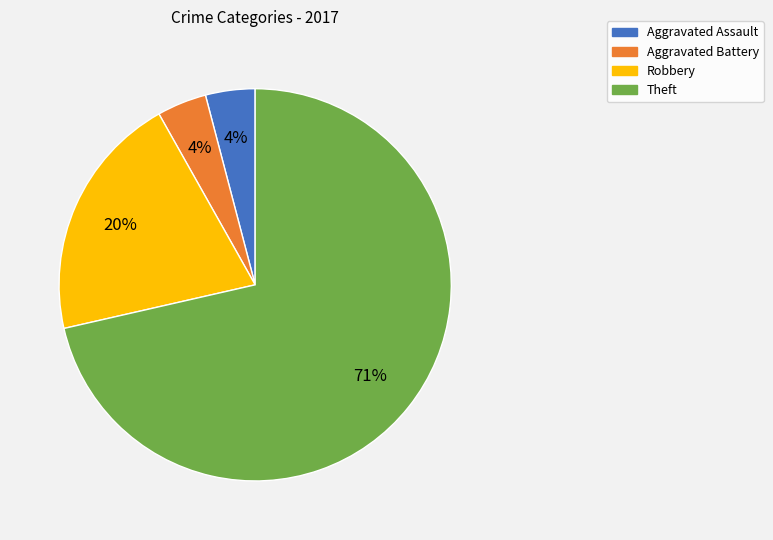

To the nearest percent, what portion does Aggravated Assault represent?

4%